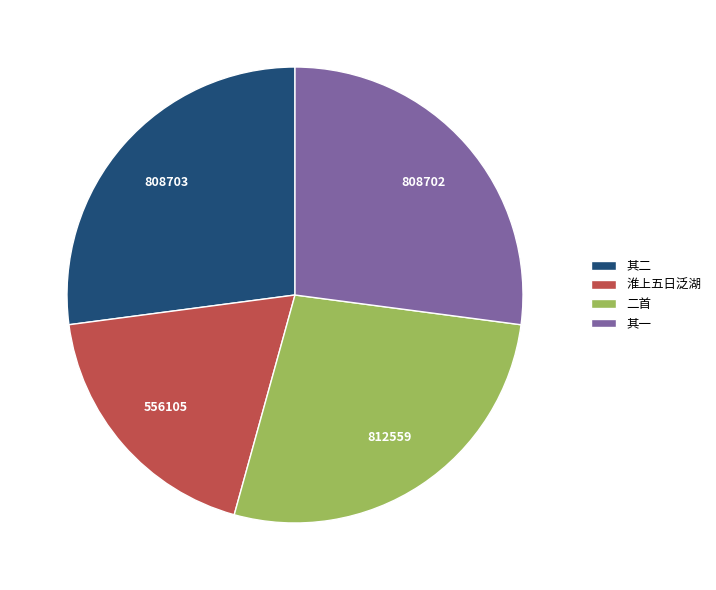

Does any single category account for the majority?

No